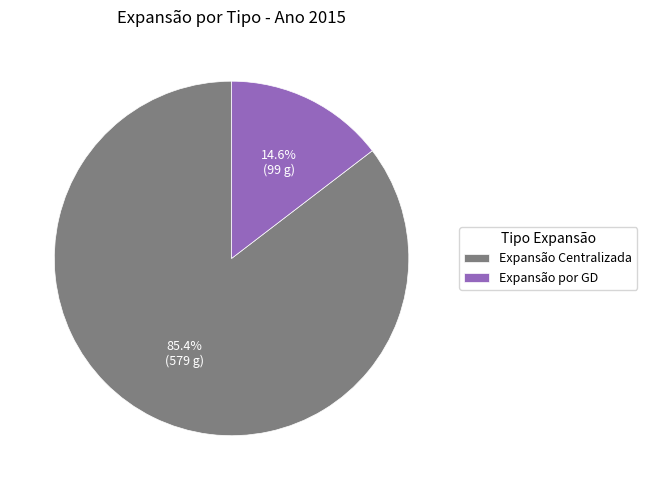

Which has a higher value, Expansão por GD or Expansão Centralizada?

Expansão Centralizada